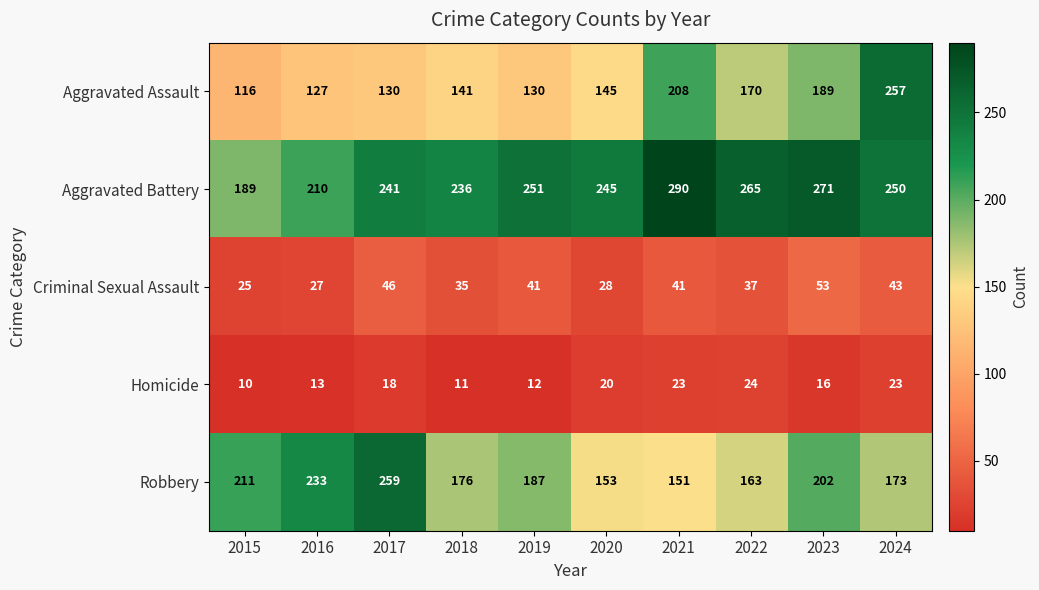

List the series in order of their peak value, highest first.

Aggravated Battery, Robbery, Aggravated Assault, Criminal Sexual Assault, Homicide